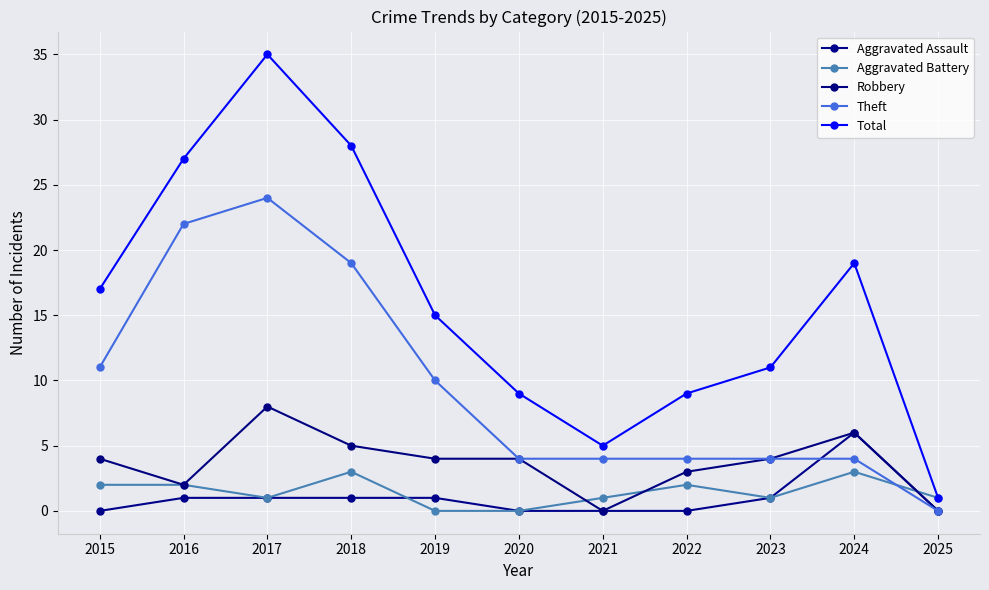

Is it true that Robbery equals 5 at 2018?

True